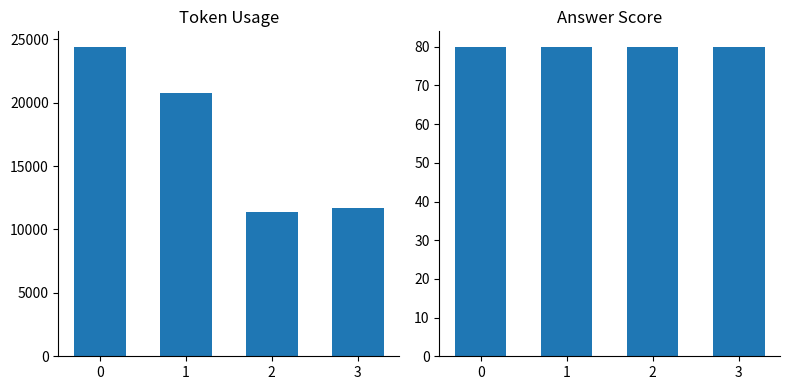

What is the minimum value for token_usage?

11345